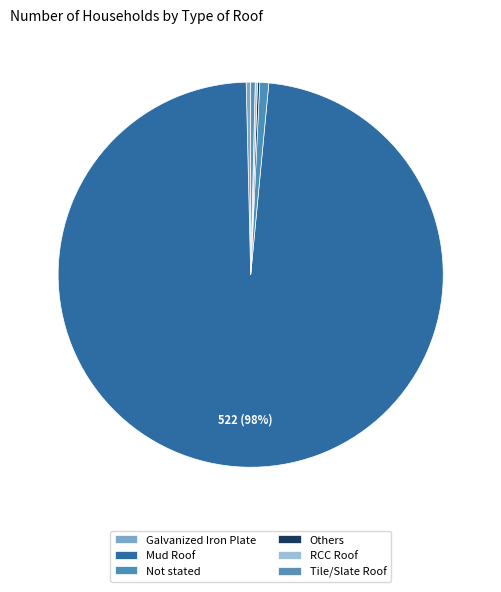

Combined, do Mud Roof and Not stated account for over 50%?

Yes